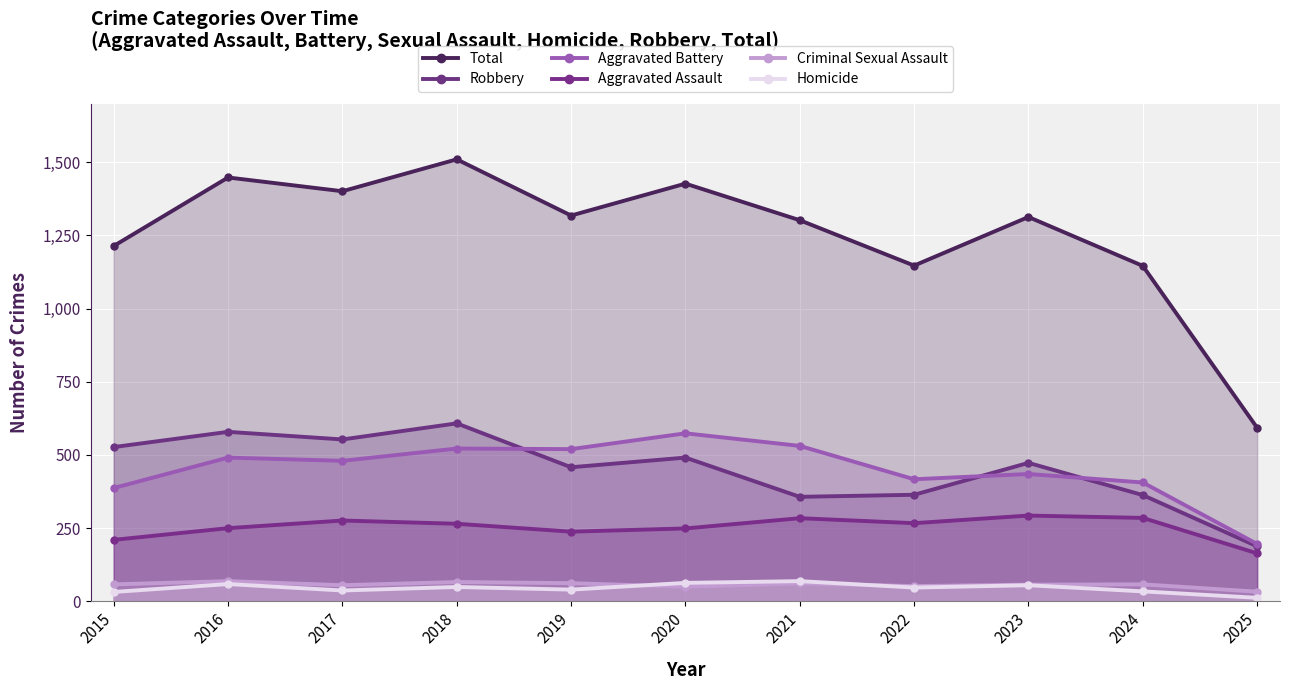

True or false: Criminal Sexual Assault and Total intersect in this chart.

False